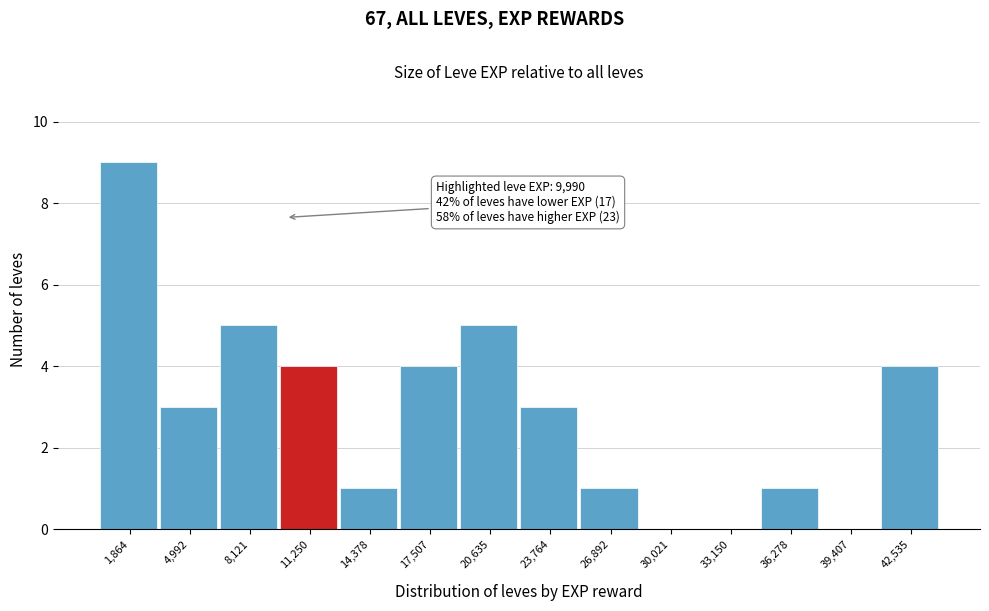

Over which range of the x-axis is the bar tallest?

500 to 3500